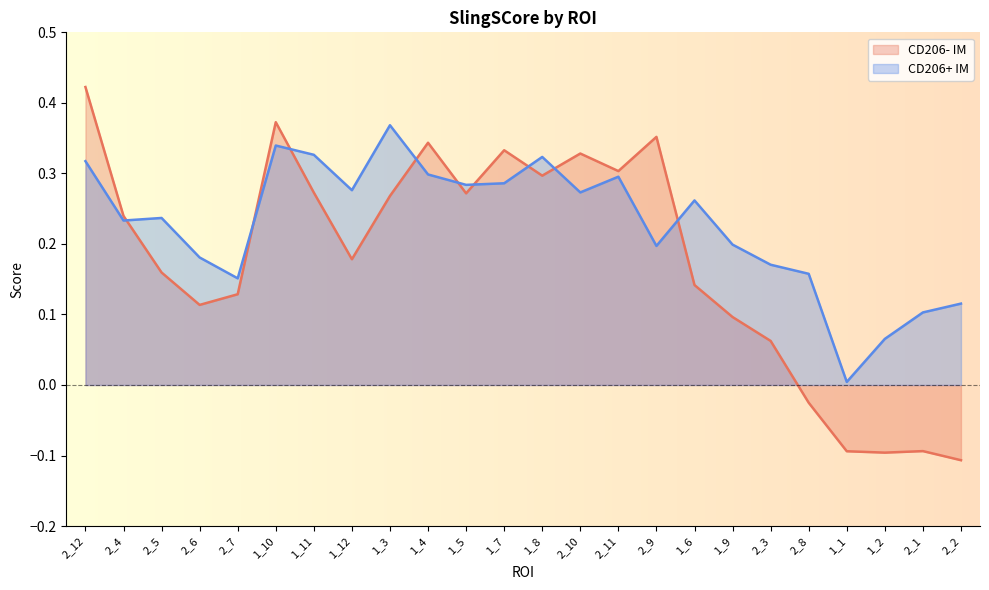

Where is the first local maximum for CD206+ IM?

2_5